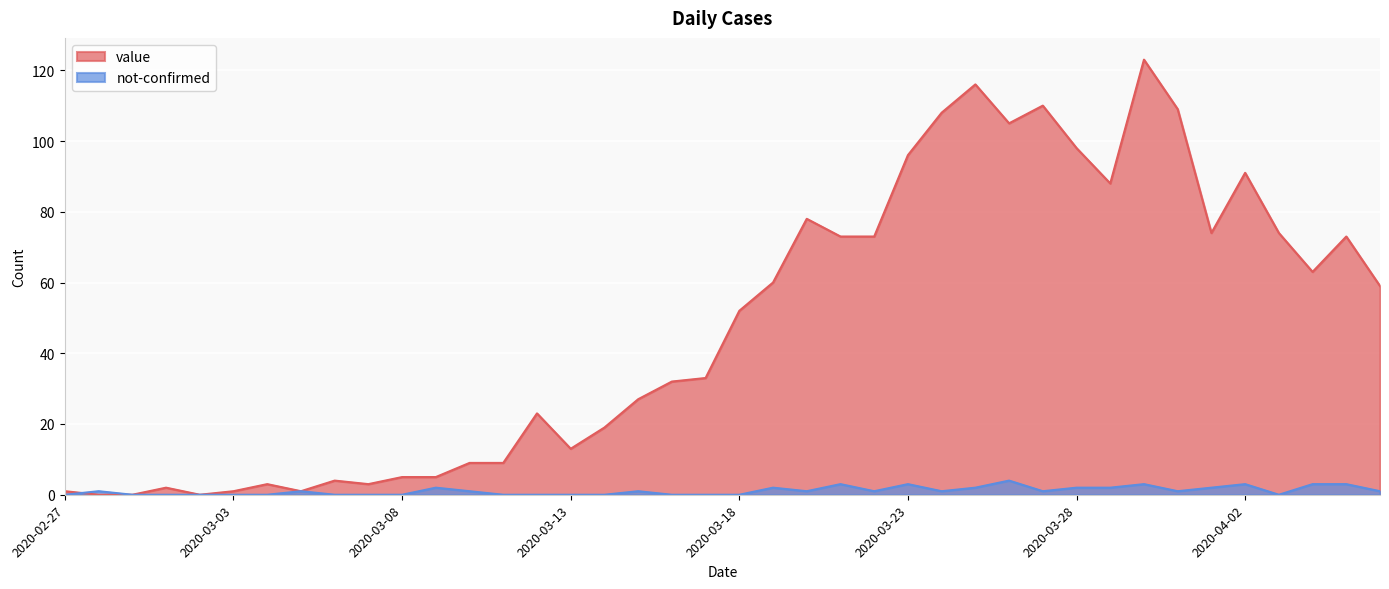

How many intersections are there between not-confirmed and value?

1